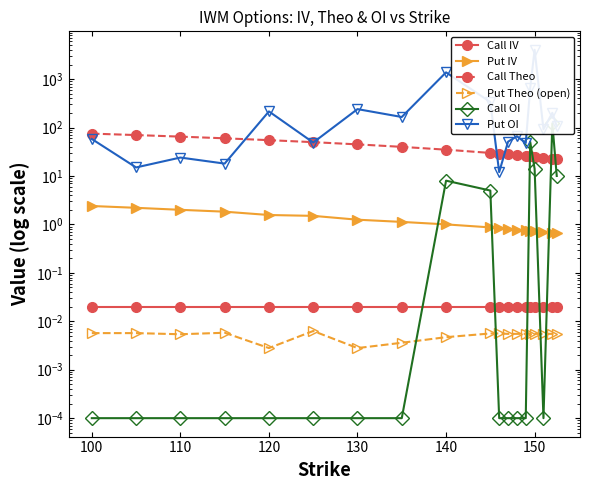

How many lines are shown in the chart?

6